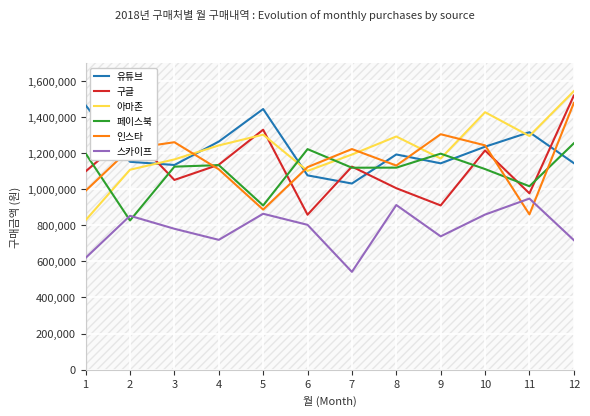

Is this an area chart (filled region under the line)?

No